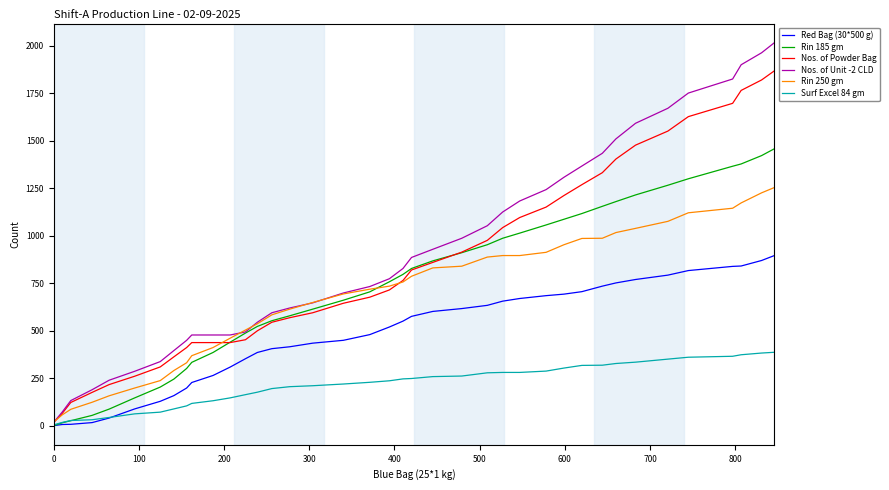

What is the greatest value displayed?

2016